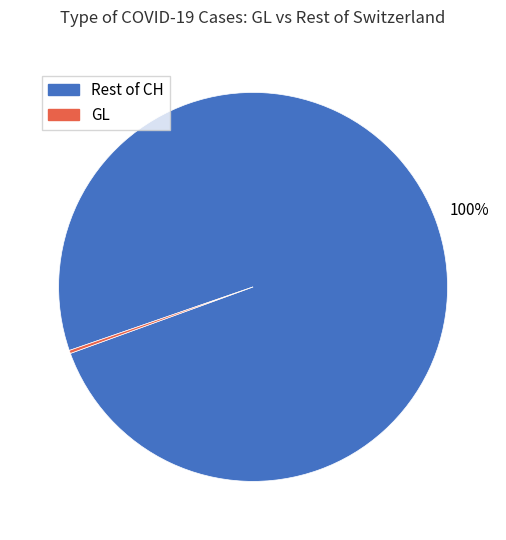

Is there any slice that represents more than half of the pie?

Yes